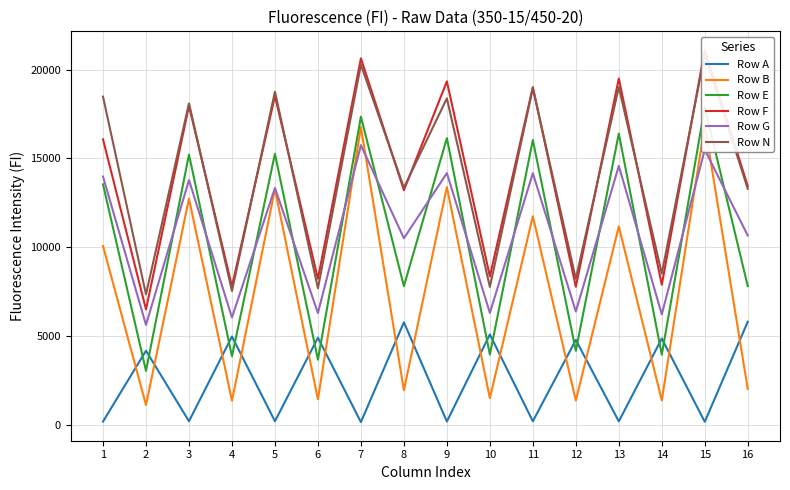

In Row B, how many points are higher than both neighbors (excluding endpoints)?

7